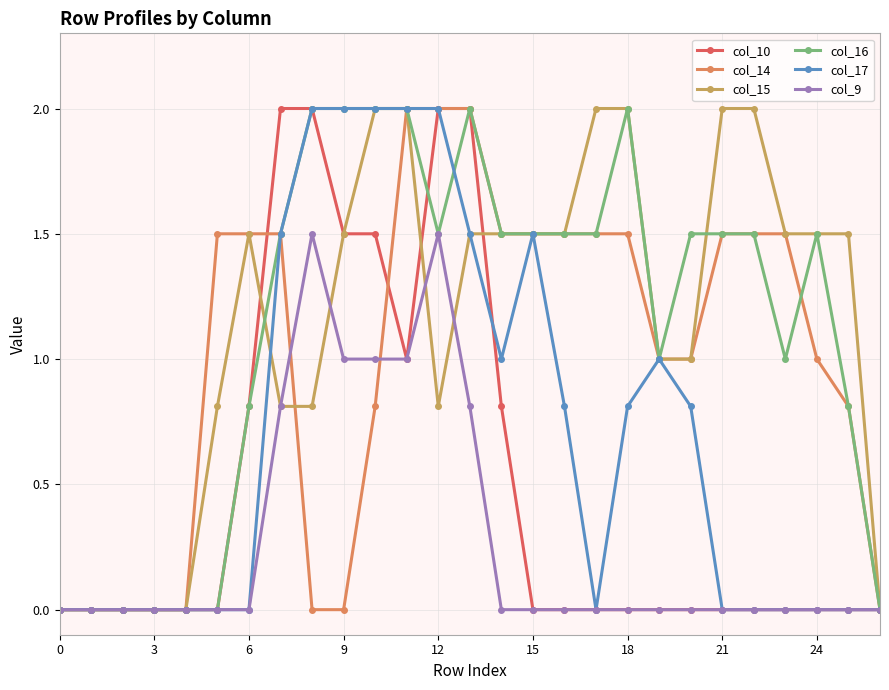

How many lines are shown in the chart?

6